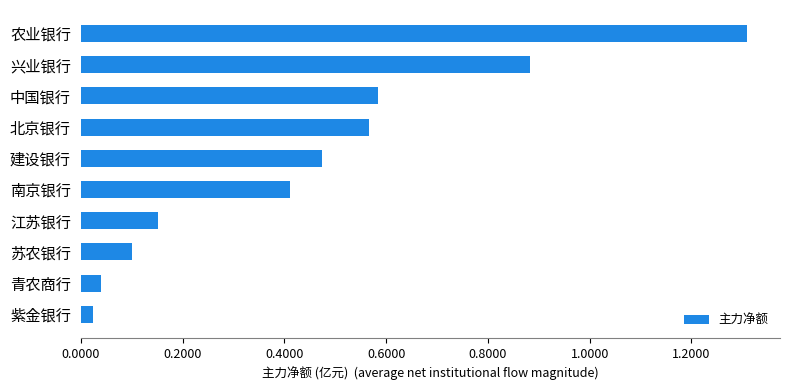

List the labels in order of value, largest first.

农业银行, 兴业银行, 中国银行, 北京银行, 建设银行, 南京银行, 江苏银行, 苏农银行, 青农商行, 紫金银行